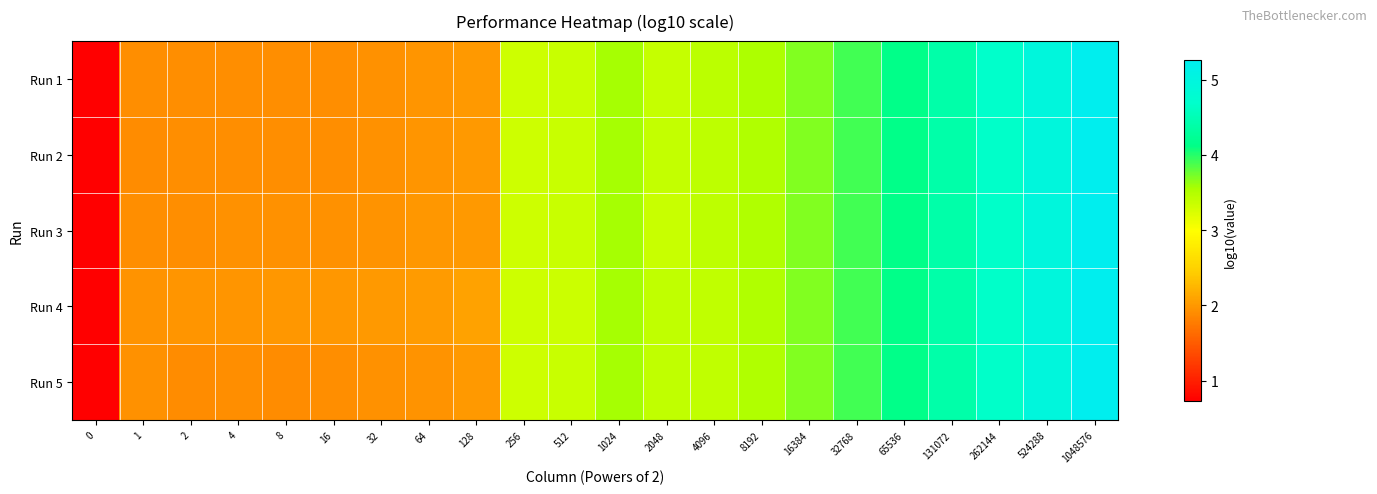

What is the total value across all series at 1?

9.7